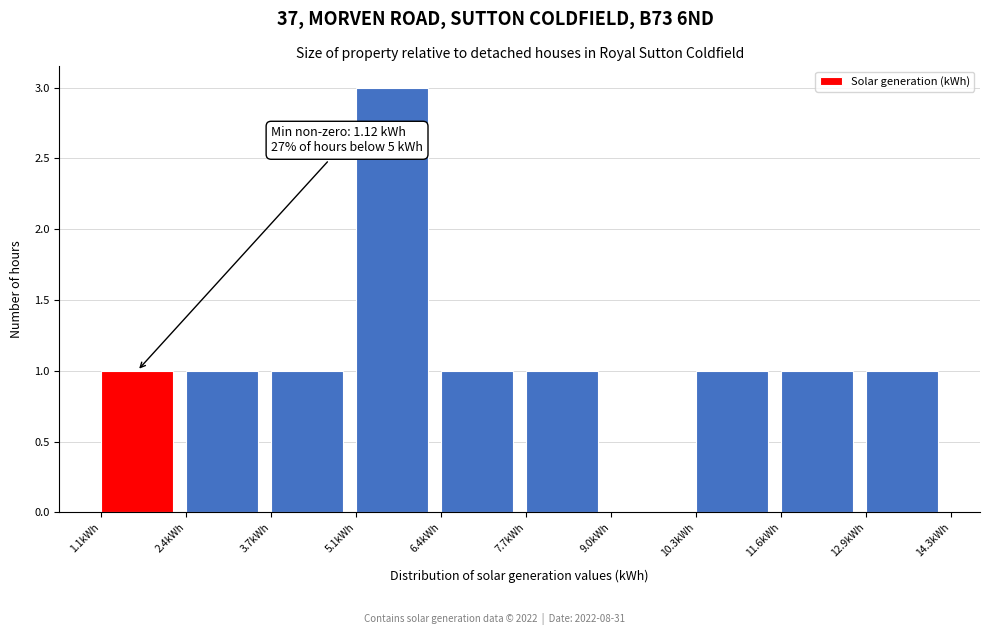

Which range on the x-axis has the tallest bar?

5.0 to 6.4